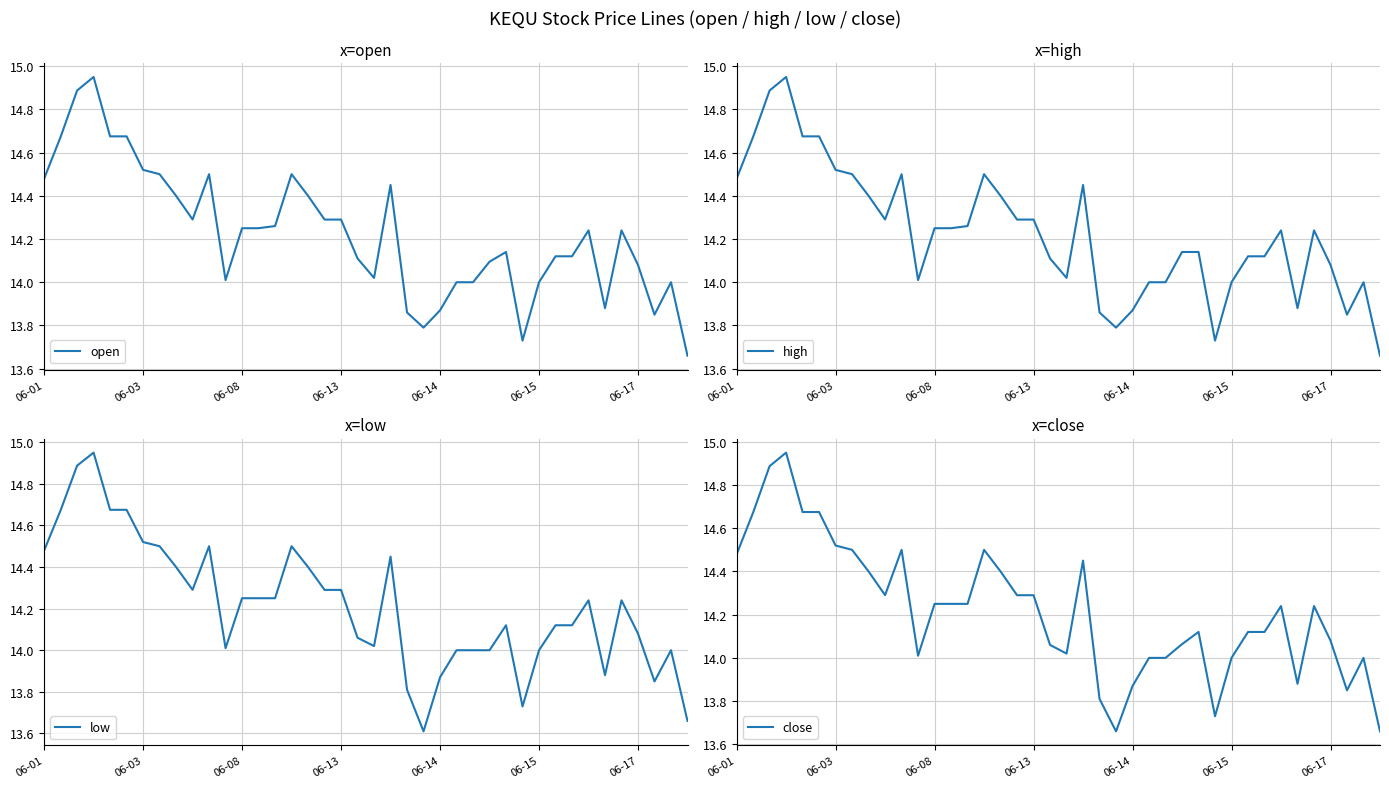

Rank the categories by high value from lowest to highest.

39, 29, 23, 37, 22, 24, 34, 25, 26, 30, 38, 11, 20, 36, 19, 31, 32, 27, 28, 33, 35, 12, 13, 14, 17, 18, 9, 8, 16, 21, 06-01, 10, 7, 15, 06-17, 06-03, 06-14, 06-15, 06-08, 06-13